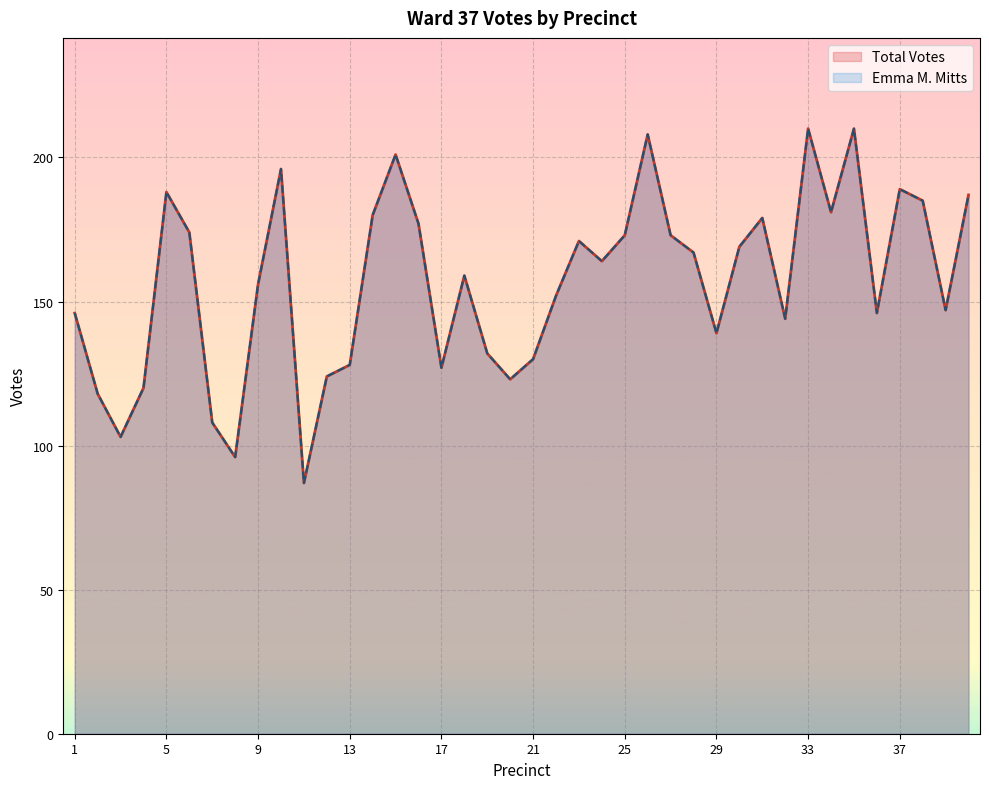

Reading left to right, list all the values displayed in this chart.

Total Votes: 146	118	103	120	188	174	108	96	156	196	87	124	128	180	201	177	127	159	132	123	130	152	171	164	173	208	173	167	139	169	179	144	210	181	210	146	189	185	147	187
Emma M. Mitts: 146	118	103	120	188	174	108	96	156	196	87	124	128	180	201	177	127	159	132	123	130	152	171	164	173	208	173	167	139	169	179	144	210	181	210	146	189	185	147	187